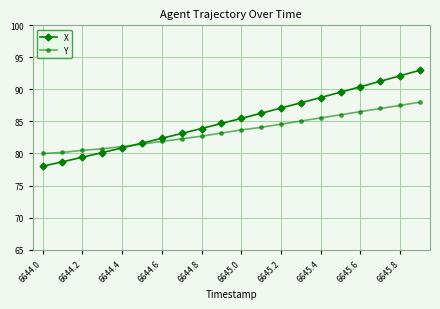

What are all the series names shown in the legend?

X, Y